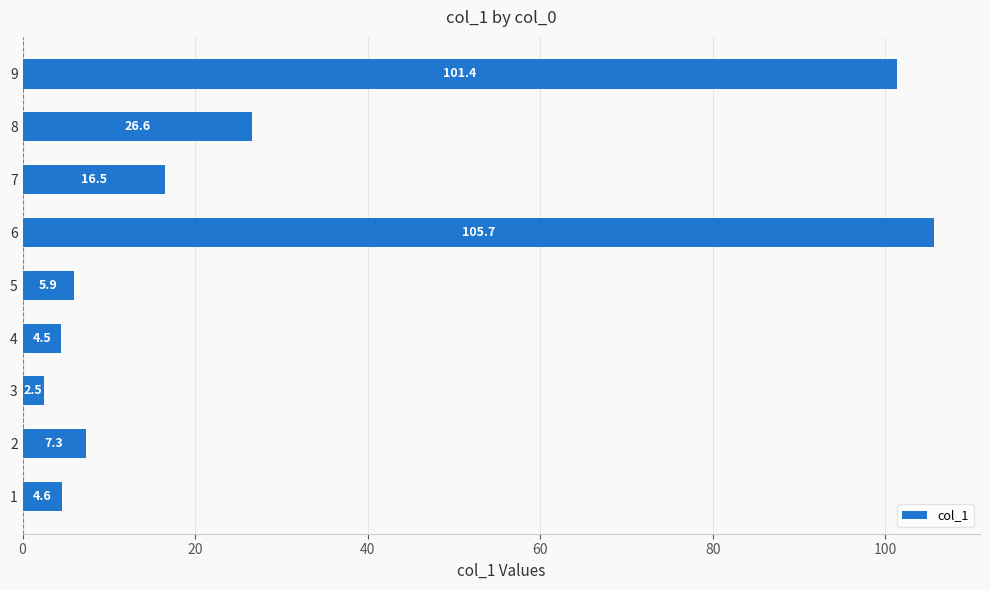

What is the change in value from 1 to 6?

+101.1